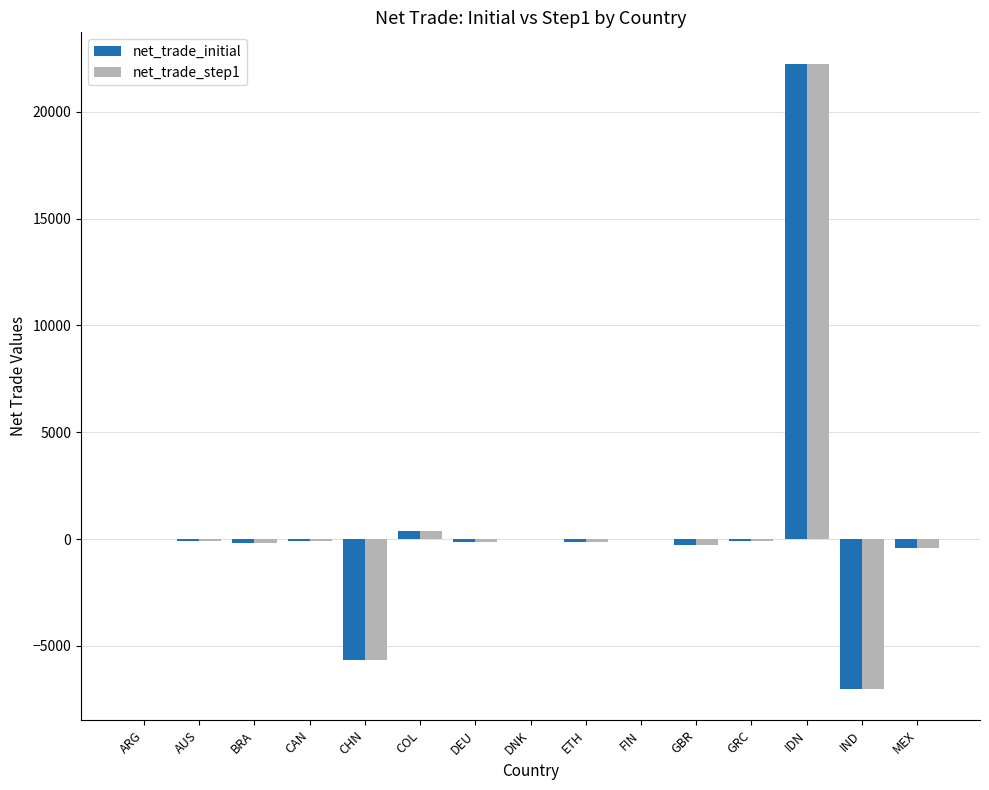

What is the maximum value for net_trade_initial?

22254.5